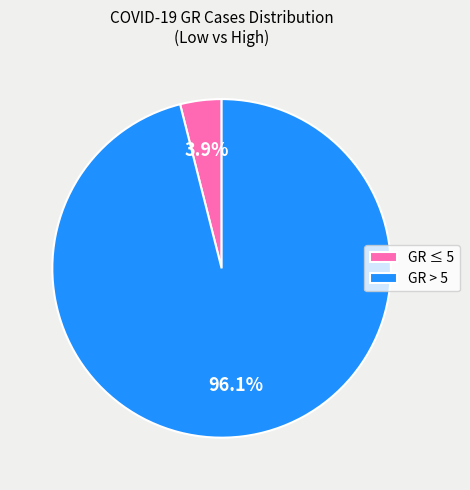

Which category has the smallest portion of the pie?

GR ≤ 5